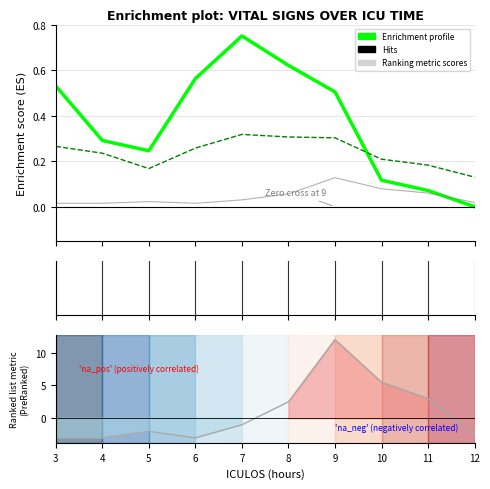

What is the value of the Enrichment profile point at the 6th from the left?

0.6